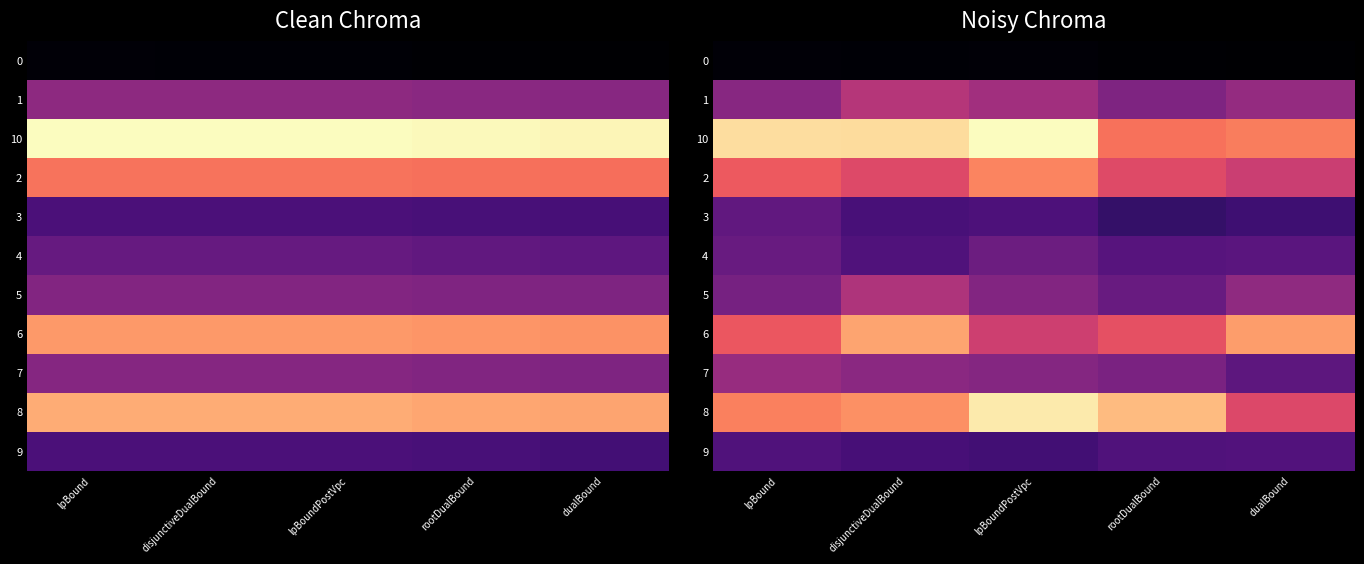

Is it true that 0 equals 1090902.5 at disjunctiveDualBound?

True